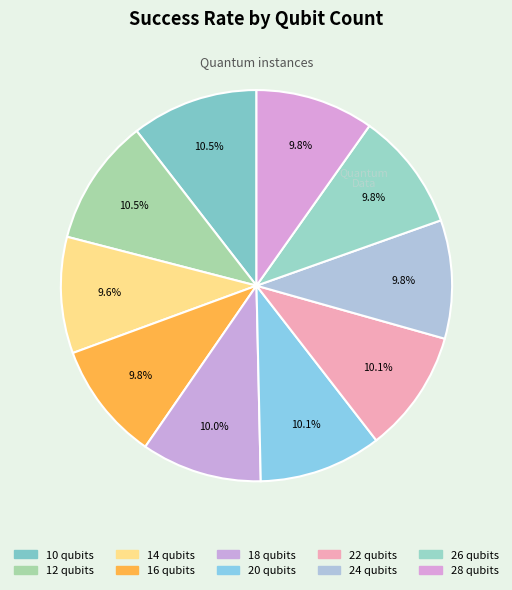

Do 16 qubits and 10 qubits together represent more than half of the pie?

No